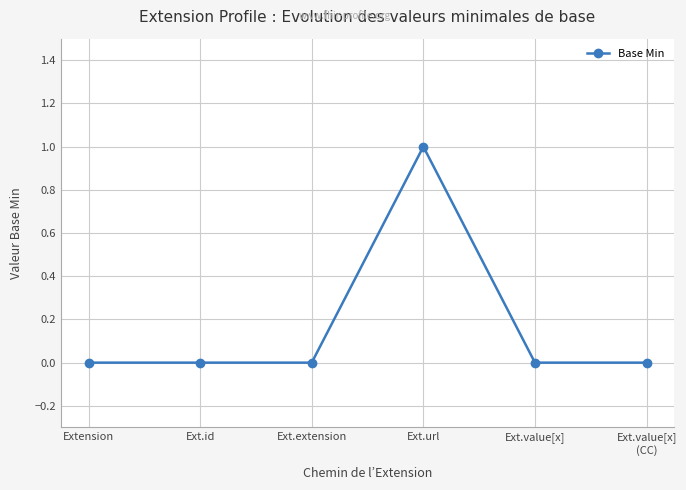

True or false: the data has more than 2 interior local peaks.

False